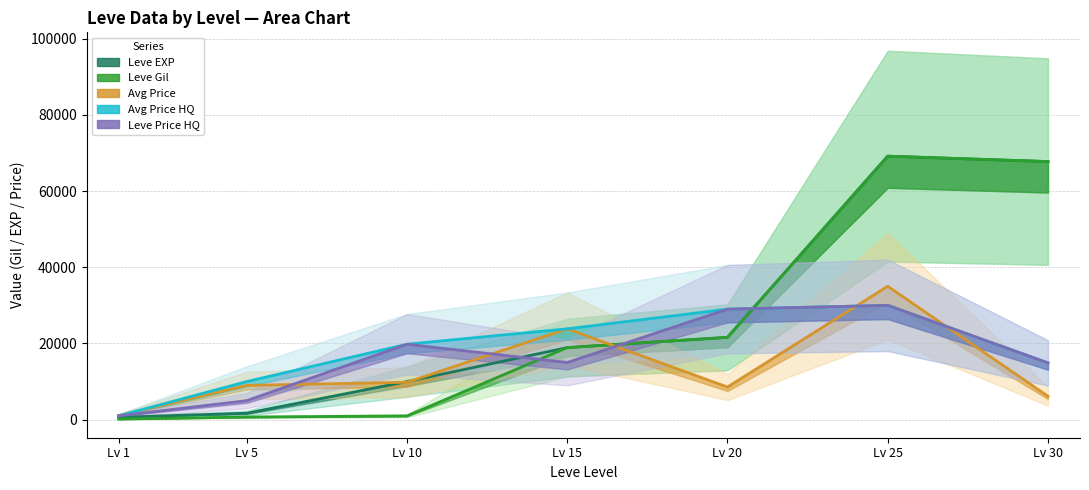

What is the average value of the Leve Gil series?

25604.3